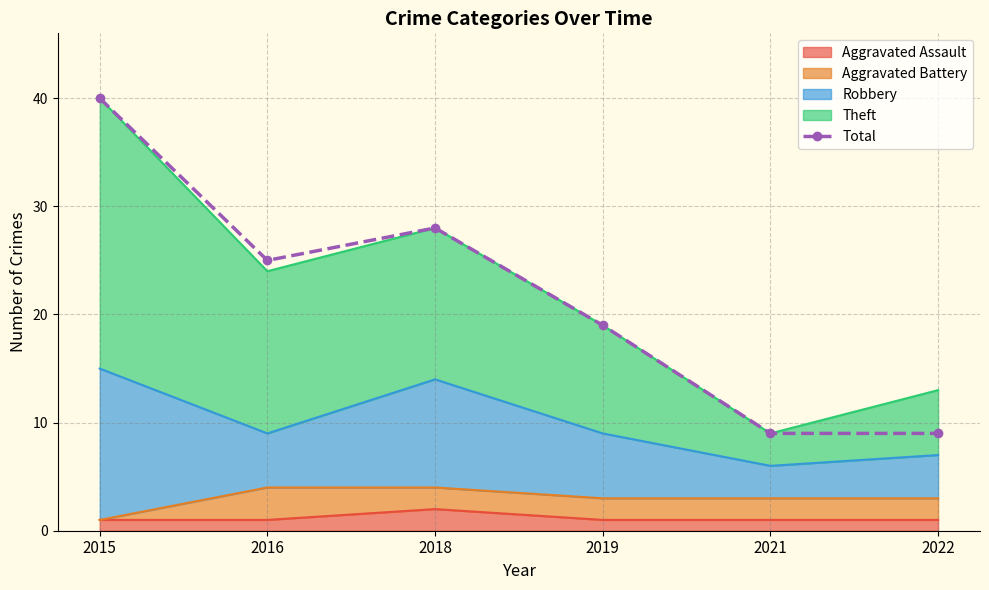

How many interior local valleys (lower than both neighbors) does the data have?

1